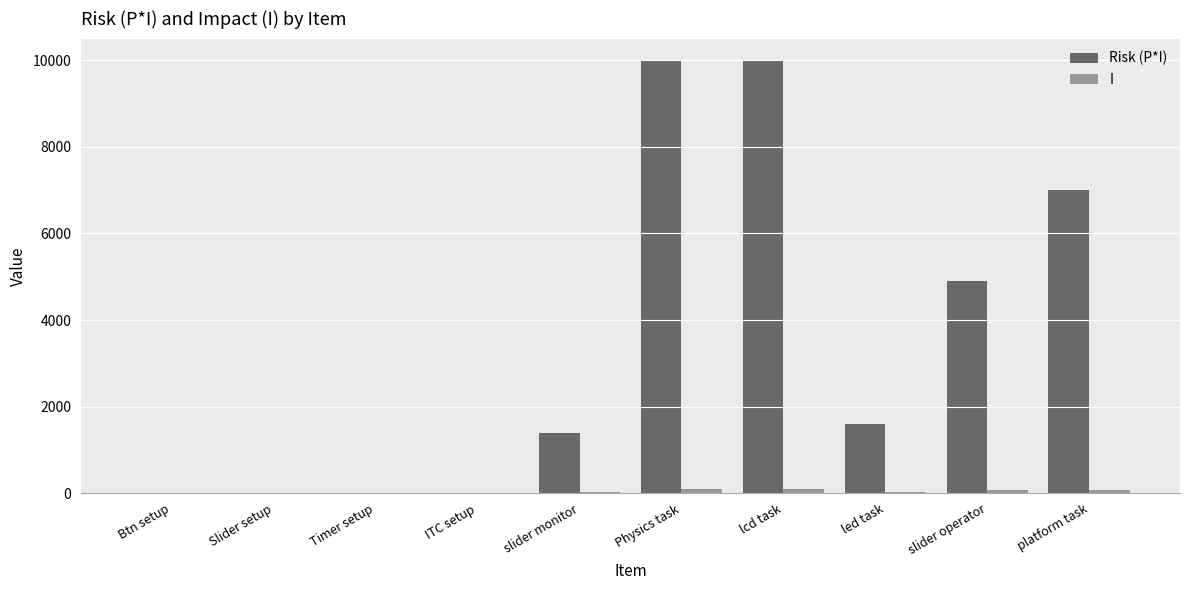

What is the maximum value shown in the chart?

10000